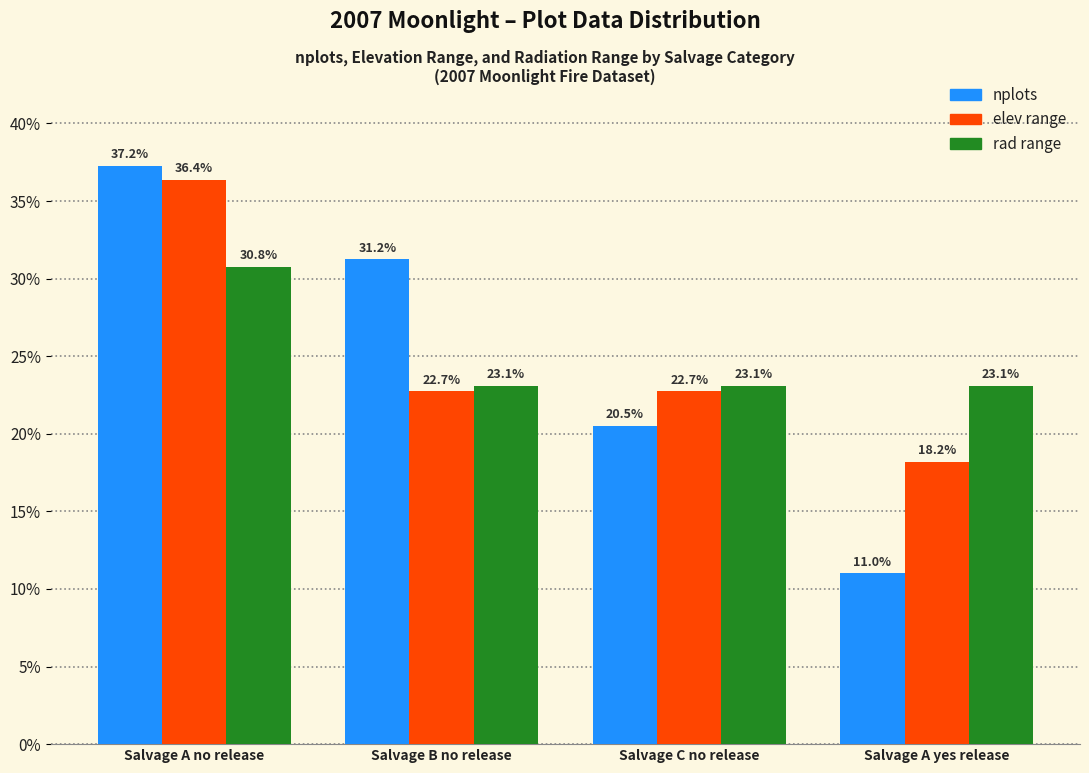

Which label corresponds to the largest value in the chart?

Salvage A no release